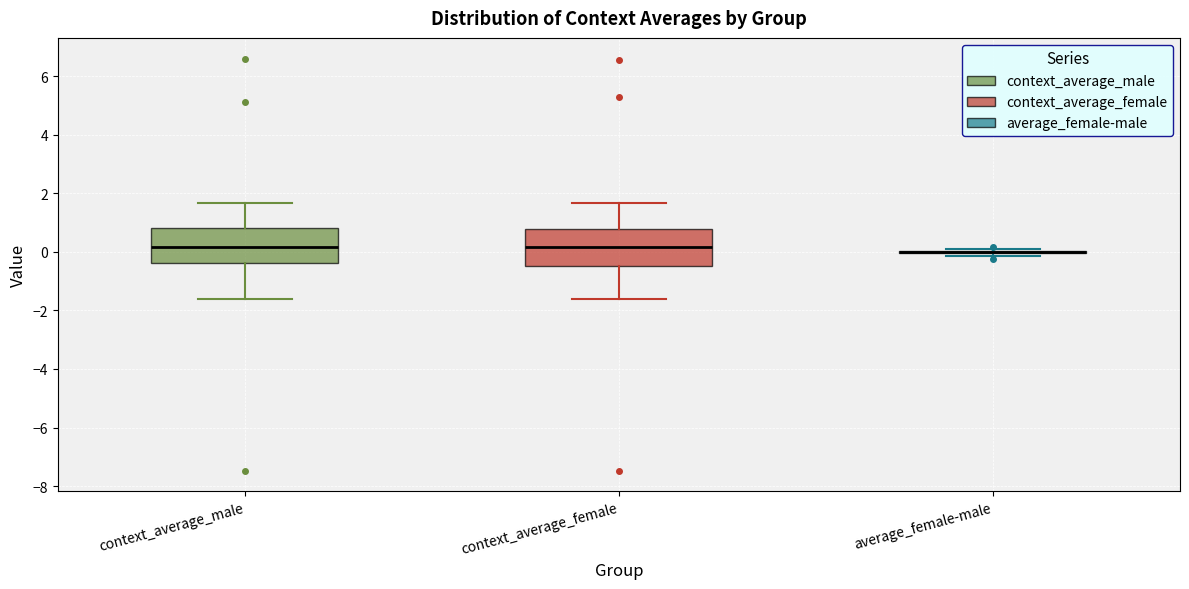

Reading left to right, transcribe this box plot: for each box, give where its median line is, the range the box spans, and where its two whiskers end, as read against the y-axis. The values are not printed on the chart, so give them approximately, as read against the axis.

context_average_male: median 0.2, box -0.4 to 0.8, whiskers -1.6 to 1.6
context_average_female: median 0.2, box -0.4 to 0.8, whiskers -1.6 to 1.6
average_female-male: box collapsed to a line at 0.0, whiskers -0.2 to 0.2